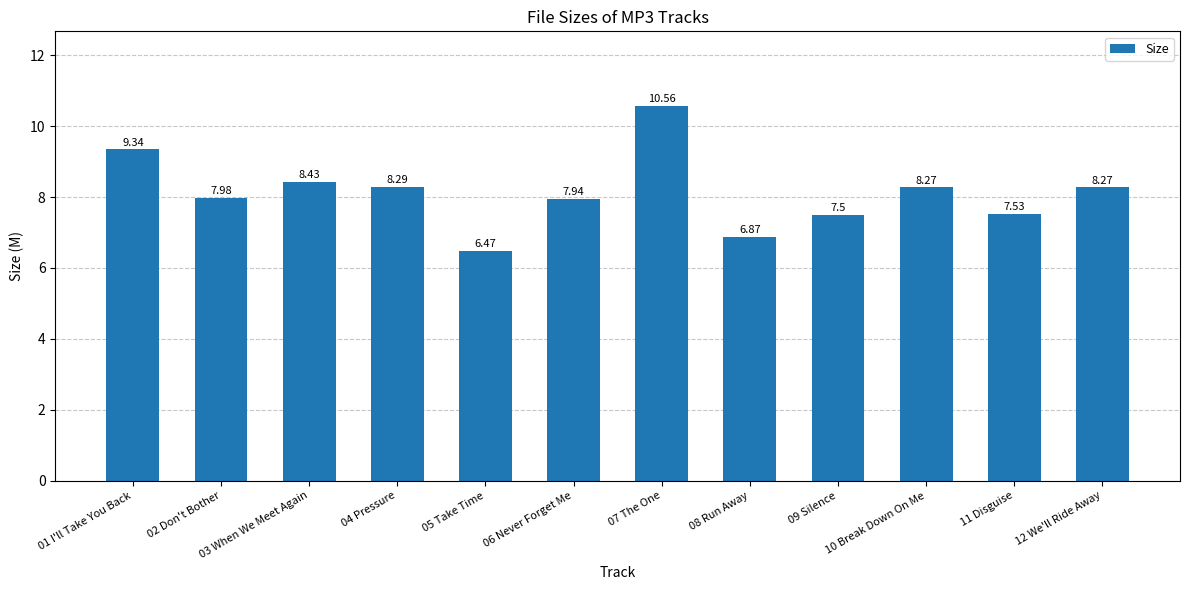

True or false: the data shows 3.5 at 06 Never Forget Me.

False